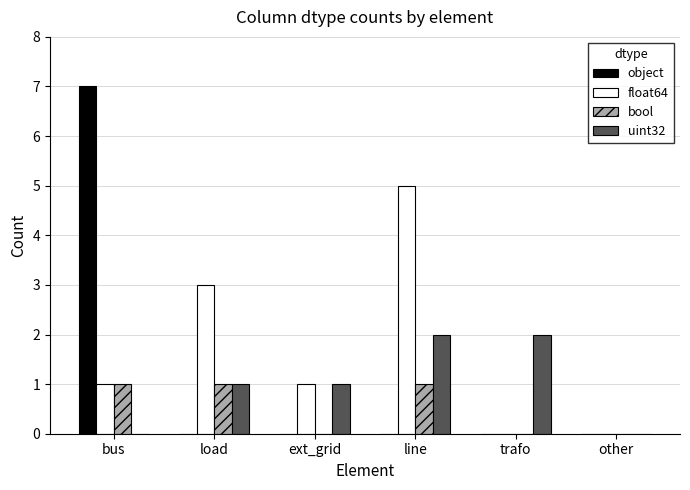

Does the chart contain stacked bars?

No